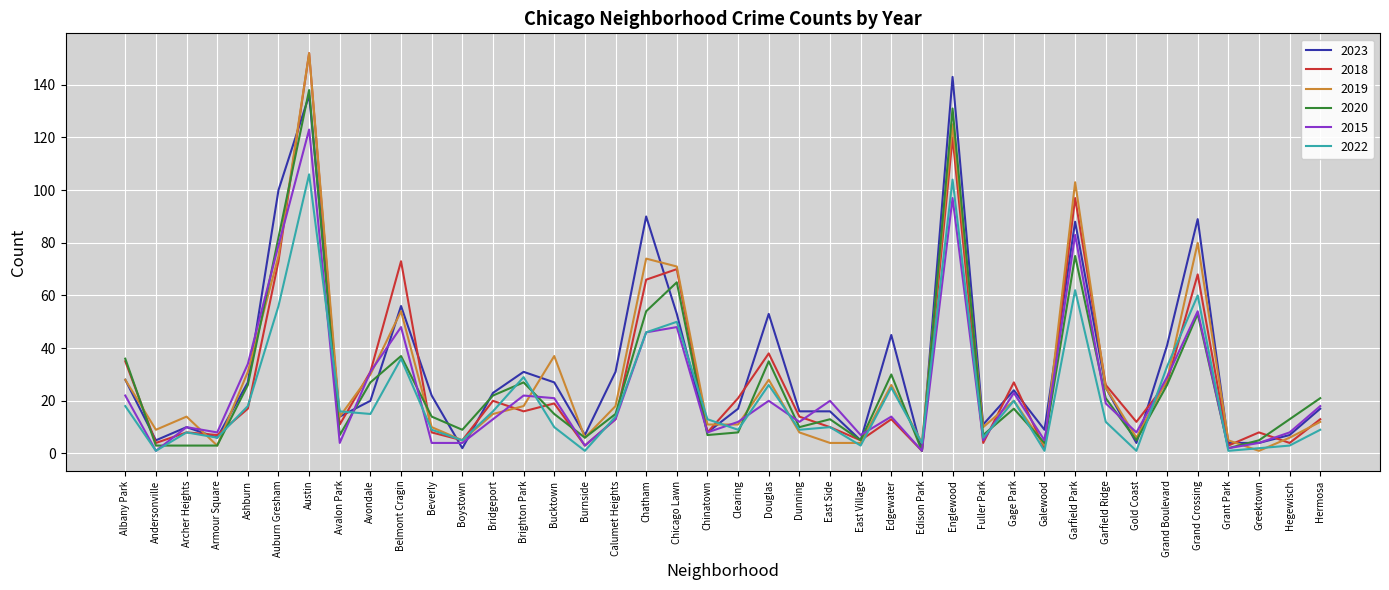

What is the sum of the 2018 values at Archer Heights and Auburn Gresham?

81